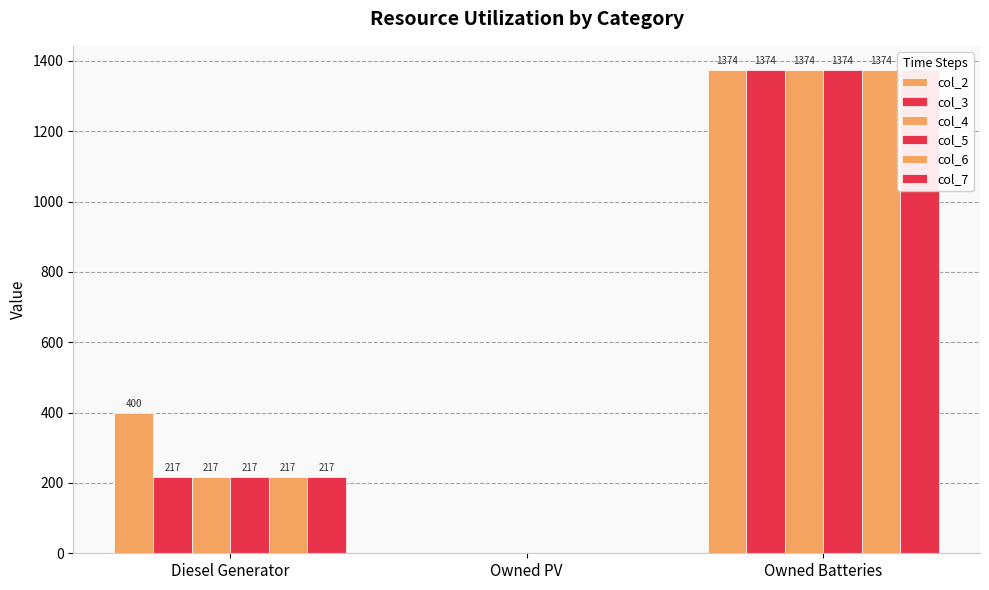

What is the value of the col_3 bar at the 3rd from the left?

1374